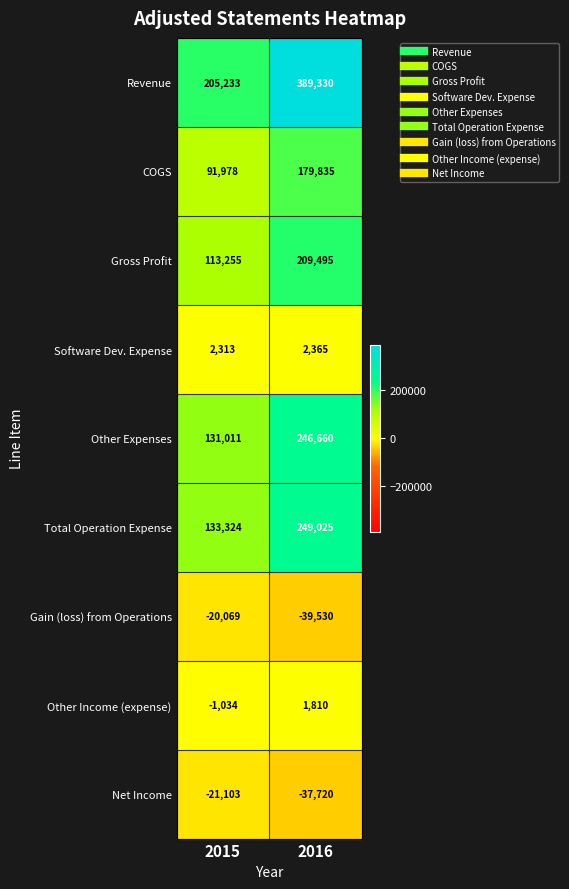

At which label is Gain (loss) from Operations closest to -29799?

2015